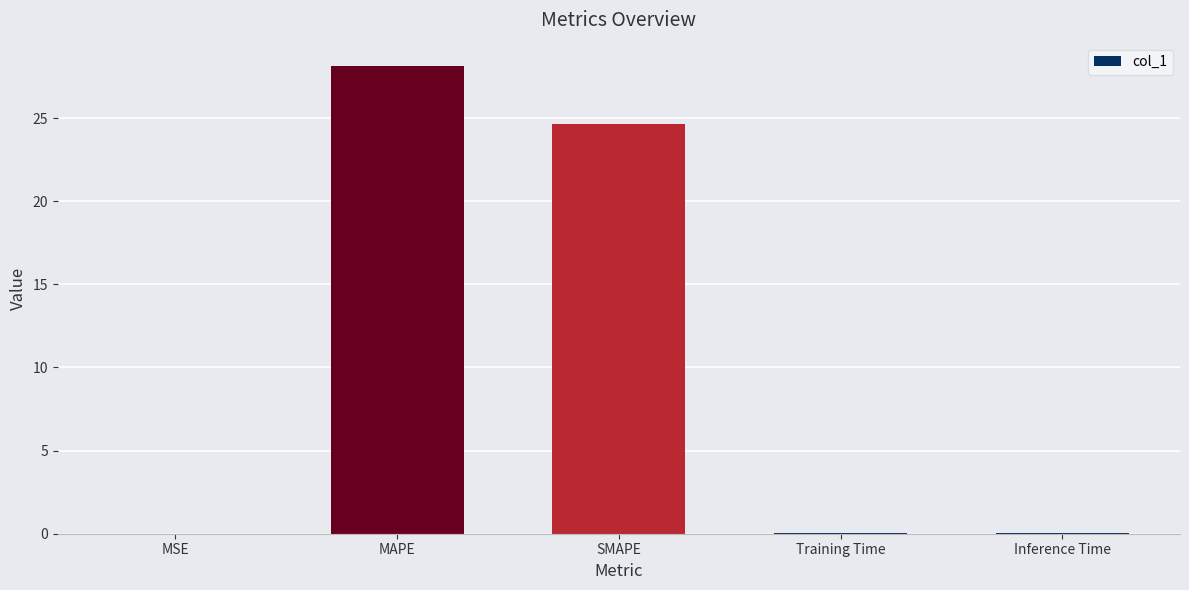

At which label is the value closest to 14?

SMAPE